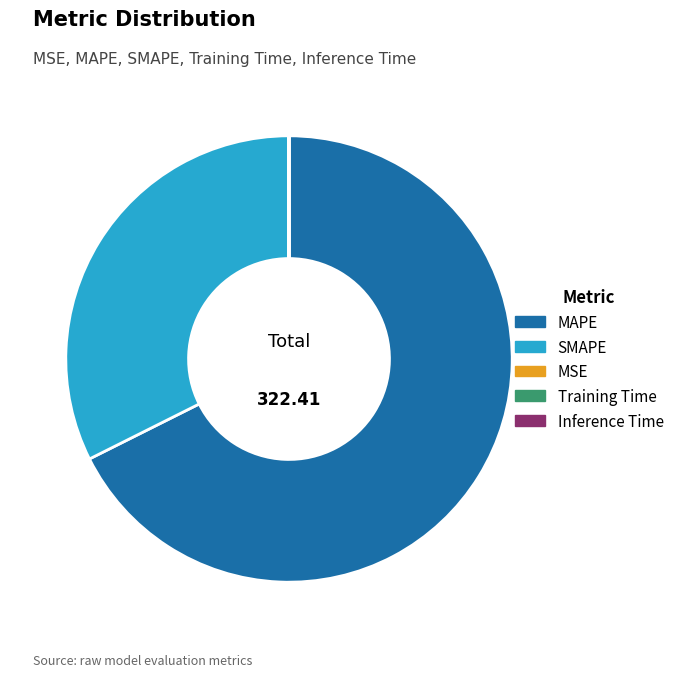

Which has a higher value, SMAPE or MAPE?

MAPE